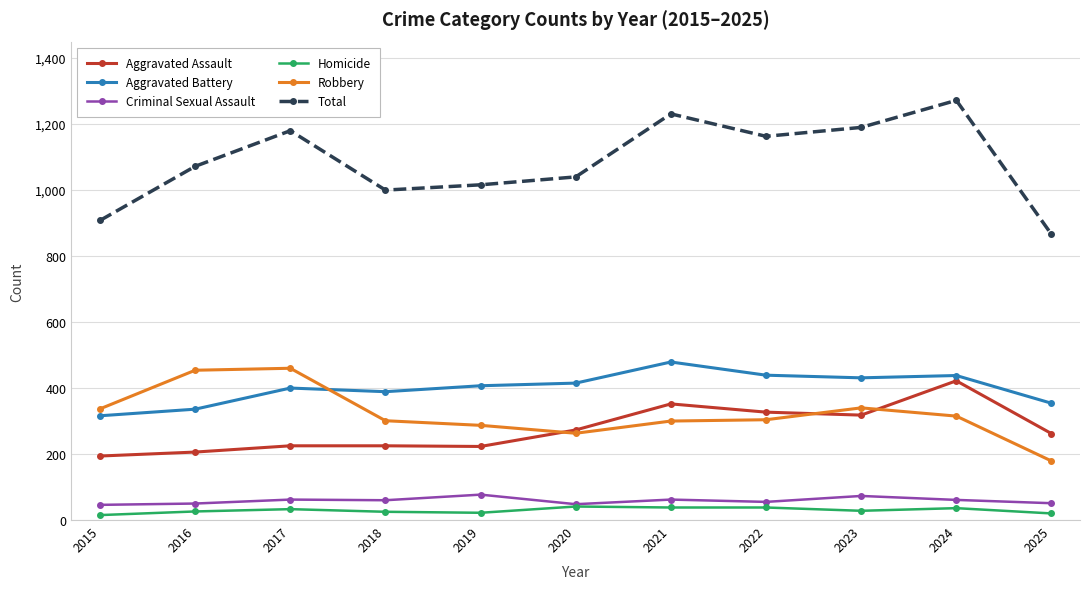

At which category is the sum across all series the highest?

2024